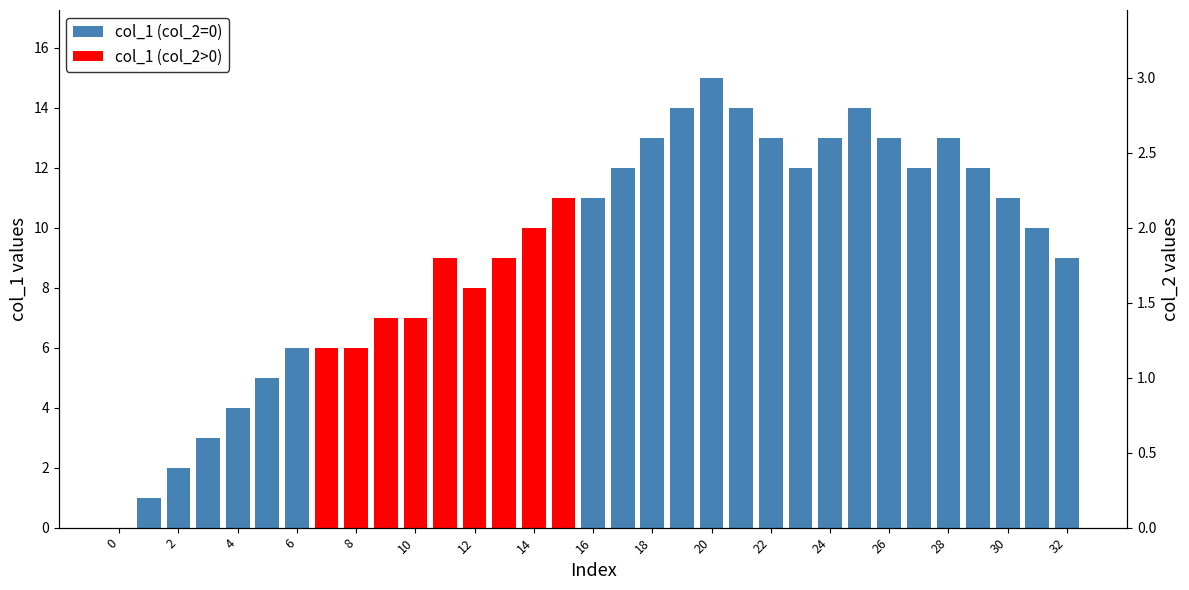

Is the value of col_1 (col_2>0) at 20 greater than the value of col_1 (col_2=0) at 2?

Yes